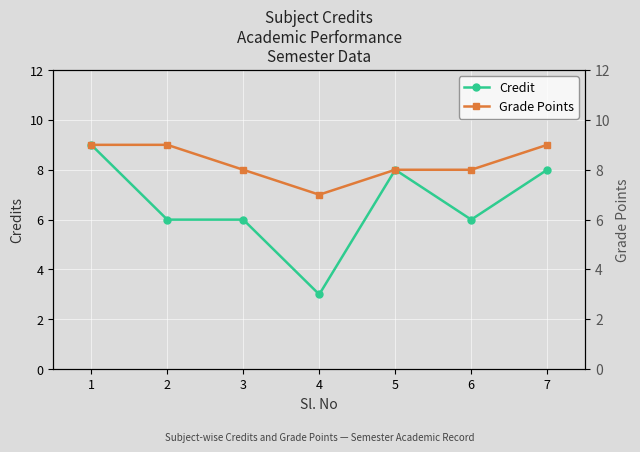

At which category does Grade Points reach its first local valley?

4